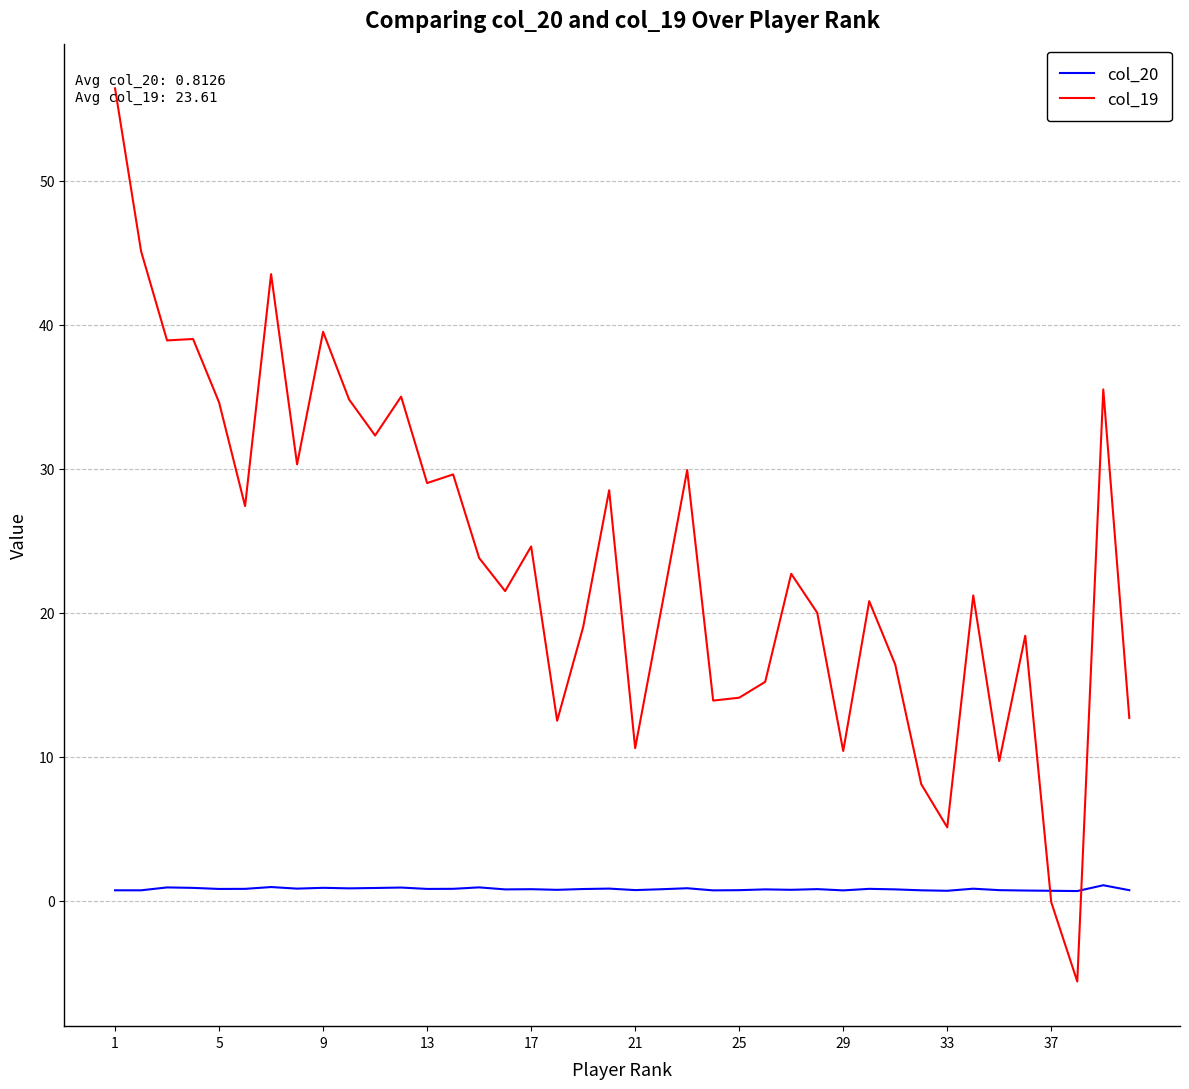

What is the difference between the maximum and minimum values in the col_19 series?

62.0